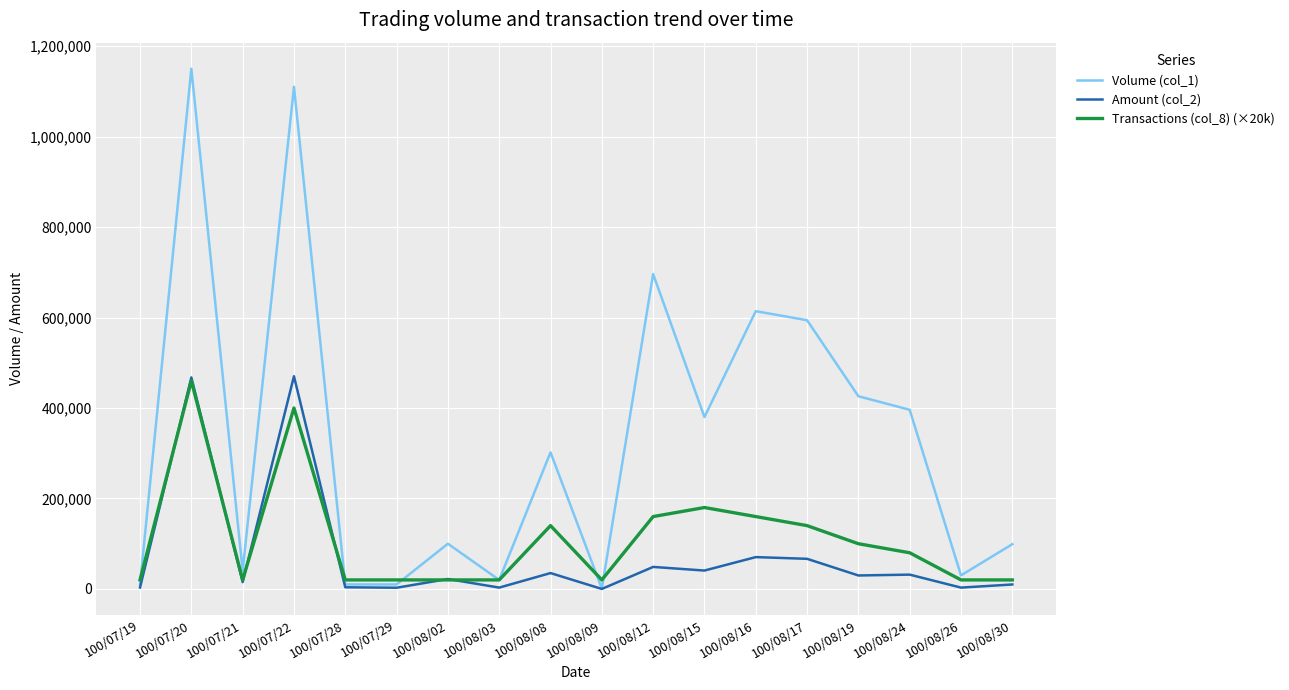

Which series has the largest total across all categories?

Volume (col_1)